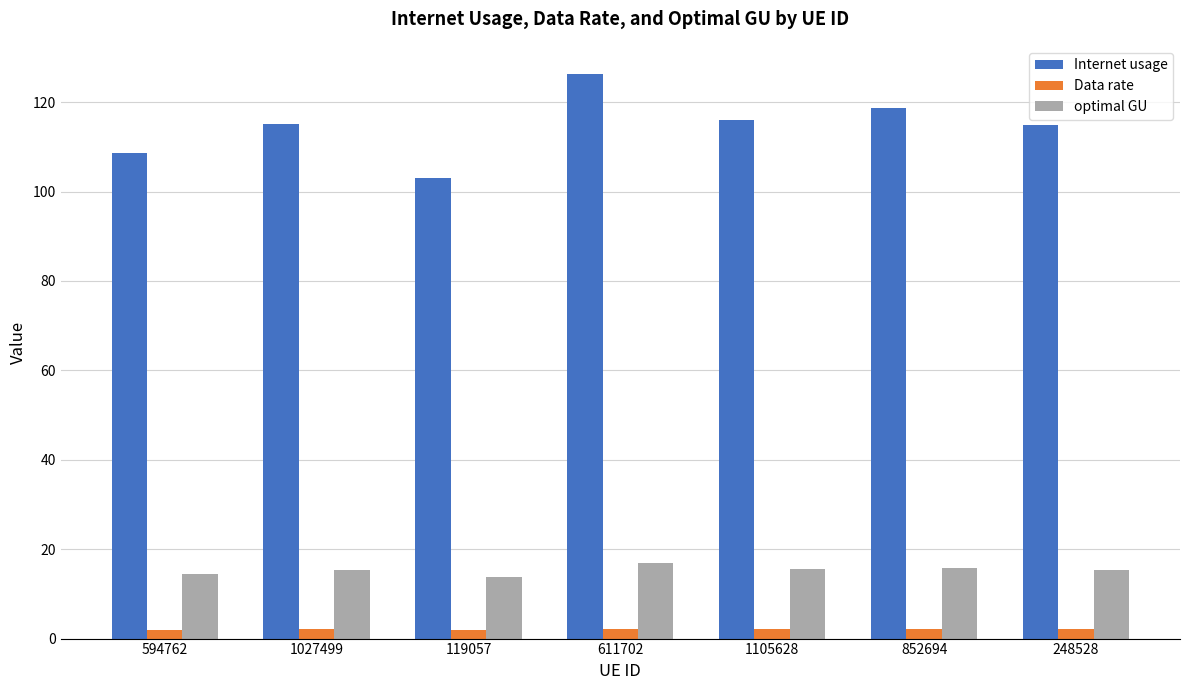

True or false: Internet usage has a value of 114.8 at 248528.

True